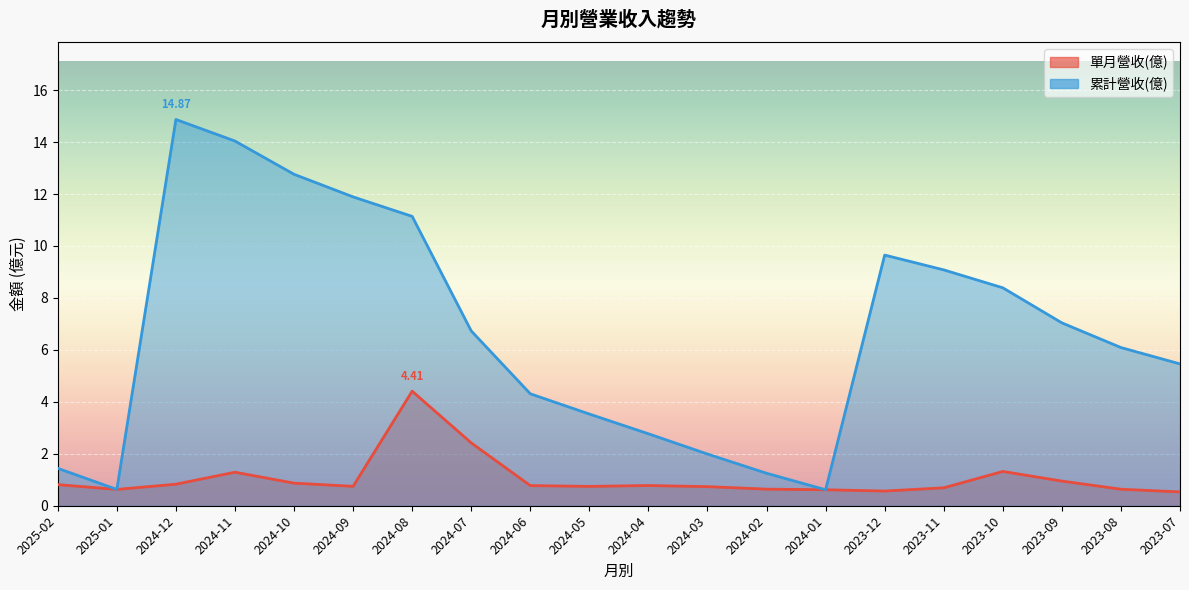

At which category does 單月營收(億) reach its first local peak?

2024-11